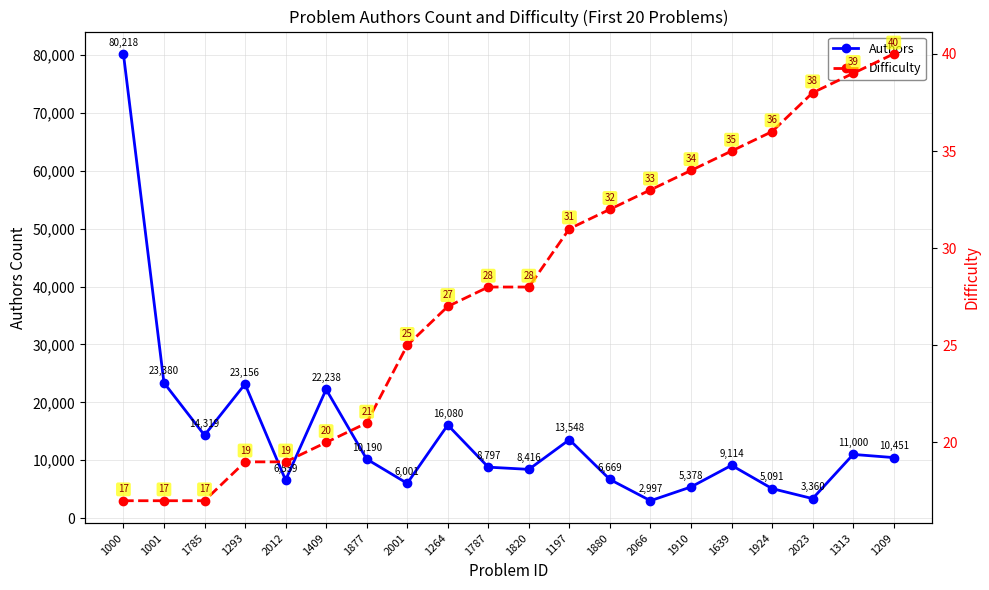

Which series changed the most between 1877 and 1880?

Authors